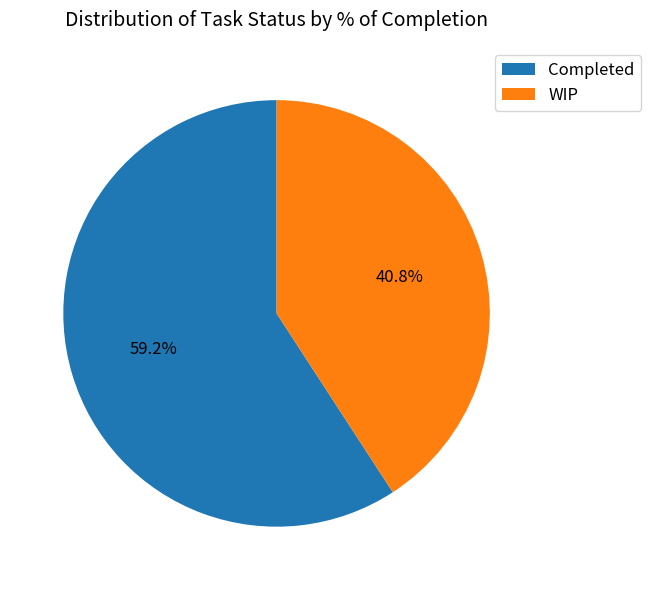

Rank the categories by value from lowest to highest.

WIP, Completed